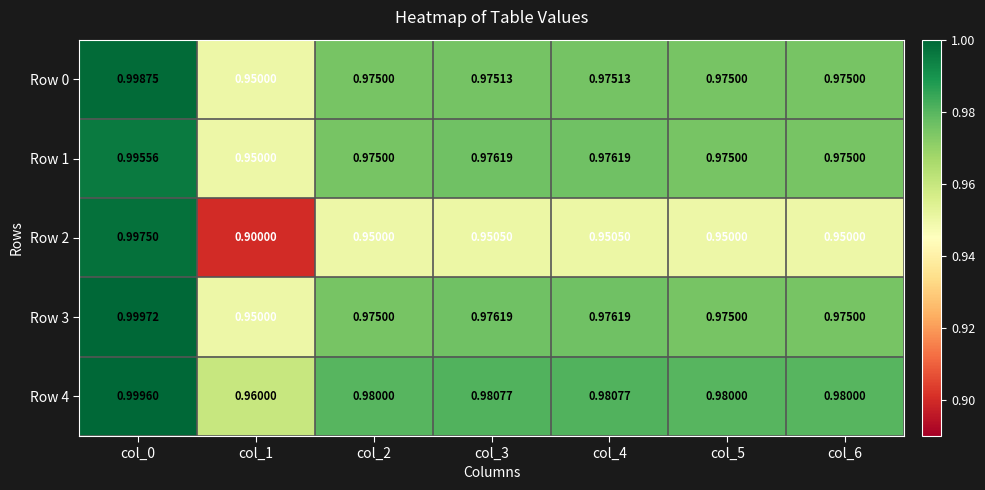

Is the value of Row 3 at col_1 greater than the value of Row 4 at col_5?

No